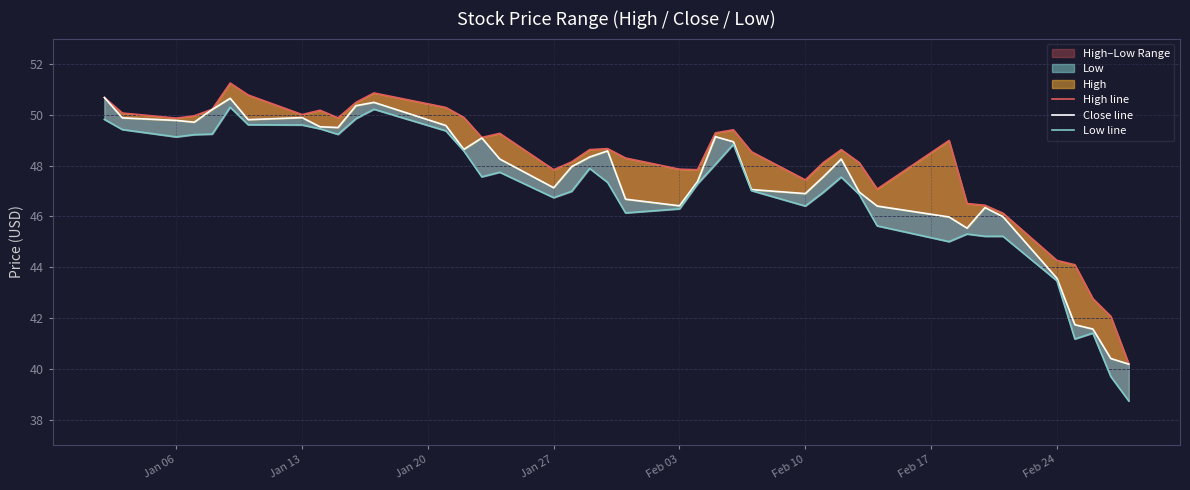

True or false: Close line and Low line intersect in this chart.

False